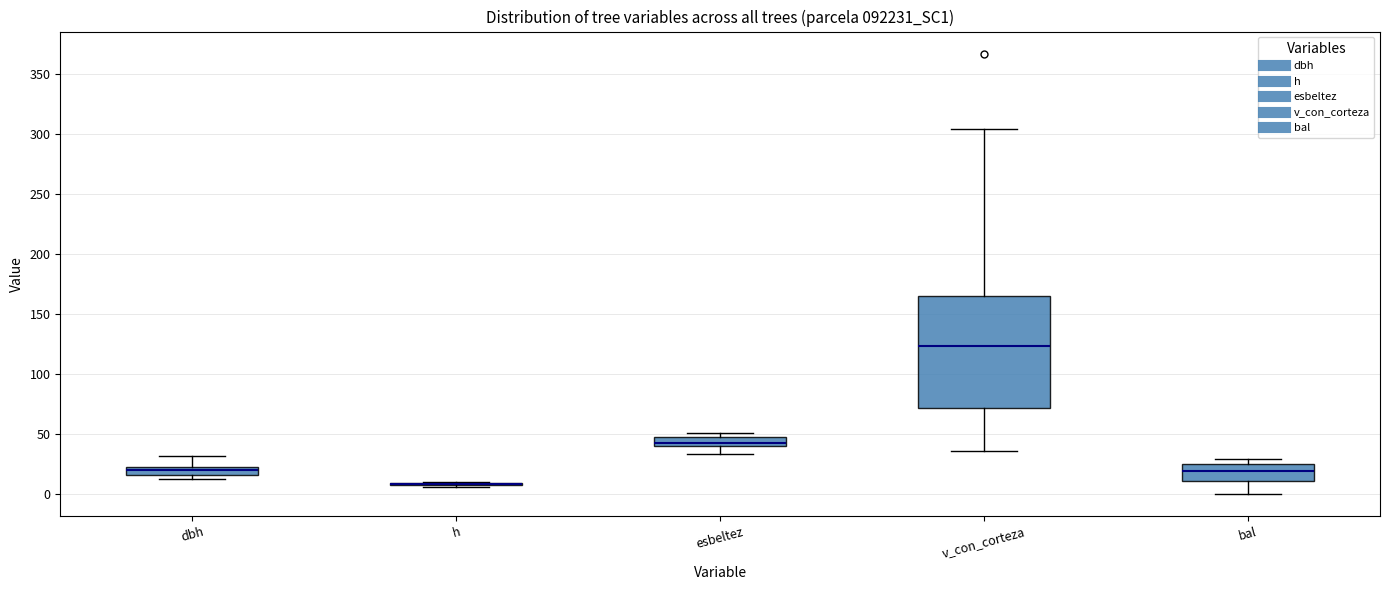

Where is the upper edge of the box for v_con_corteza on the y-axis? The values are not printed on the chart, so give them approximately, as read against the axis.

165